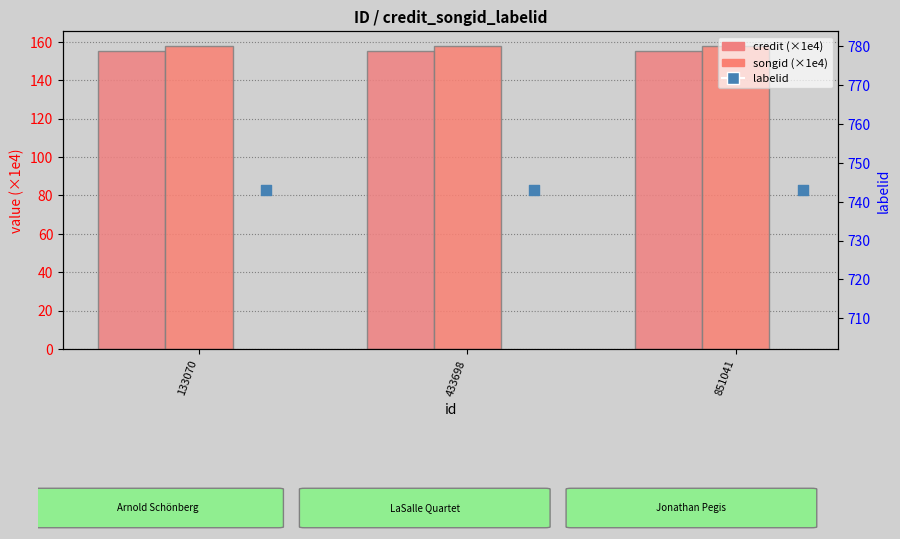

What are all the series names shown in the legend?

credit (×1e4), songid (×1e4), labelid